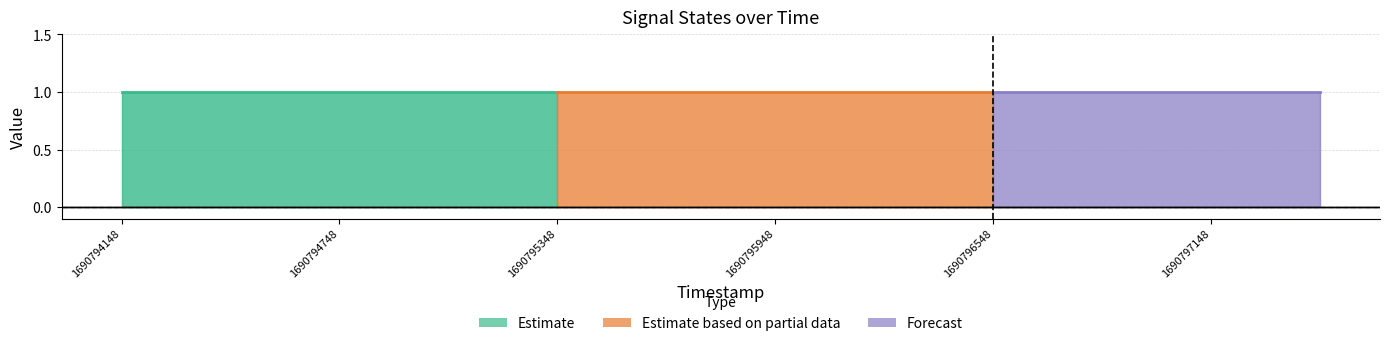

True or false: On and Amber cross at least once.

False